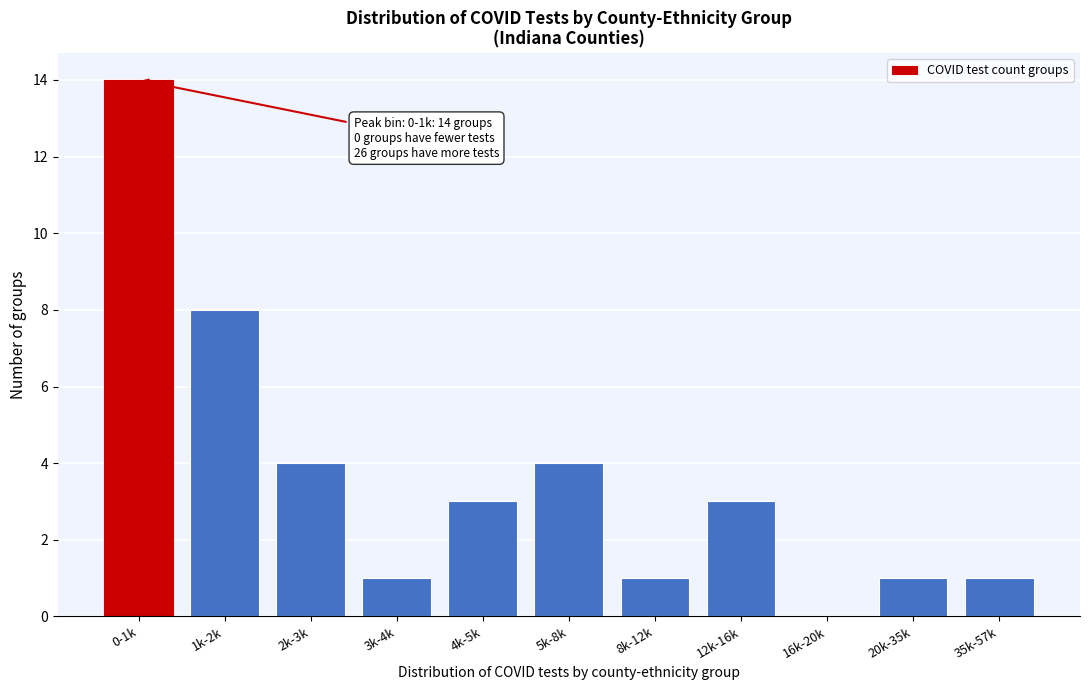

Reading left to right, transcribe all the data shown in this chart.

0-1k=14	1k-2k=8	2k-3k=4	3k-4k=1	4k-5k=3	5k-8k=4	8k-12k=1	12k-16k=3	16k-20k=0	20k-35k=1	35k-57k=1